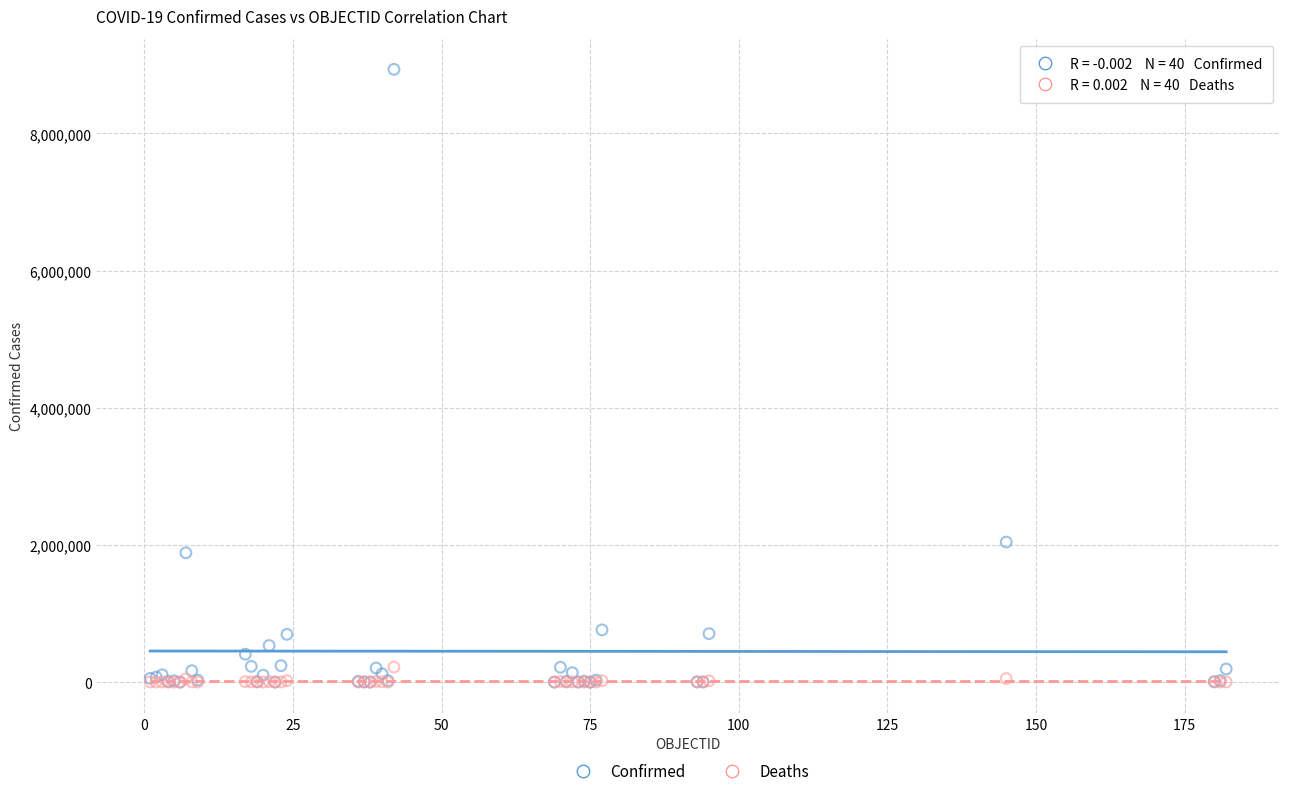

What are all the series names shown in the legend?

Confirmed, Deaths